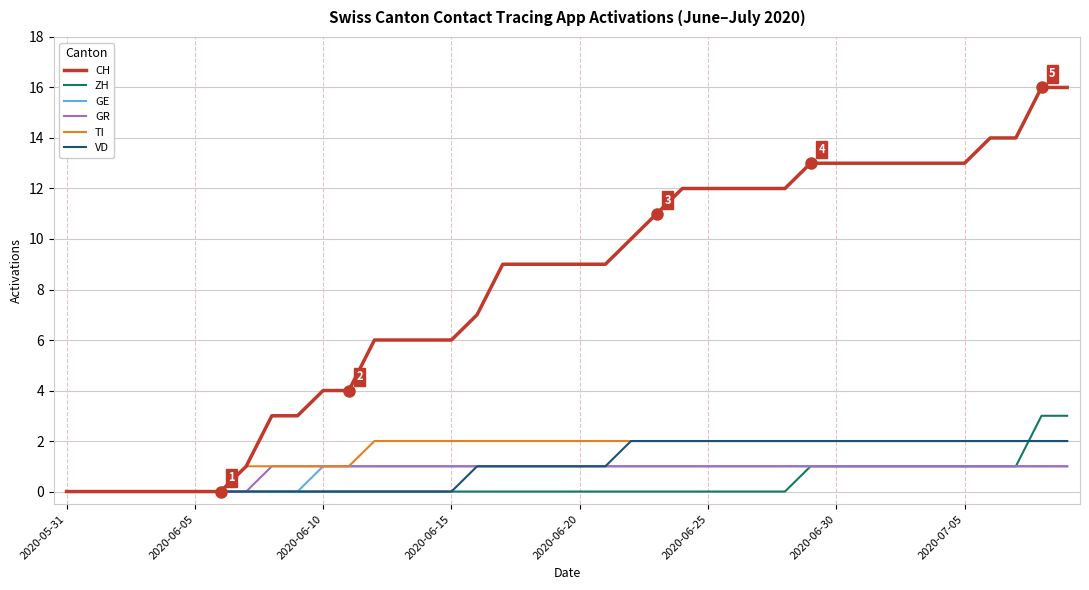

Which series has the largest total across all categories?

CH